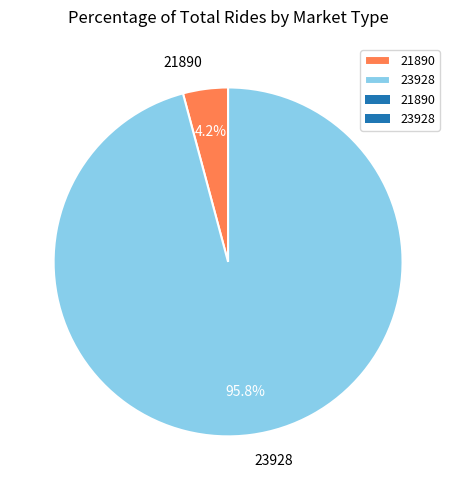

Count the number of slices in the pie.

2